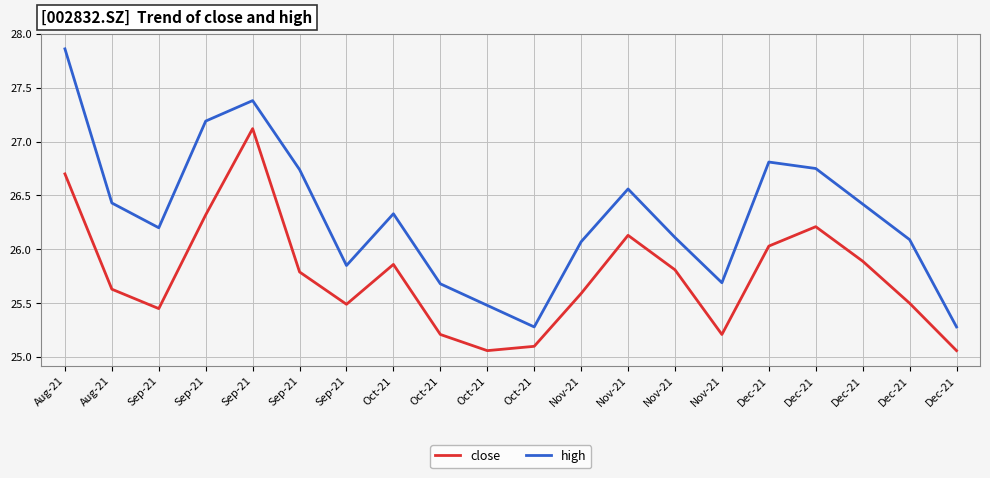

Where does the high series first go above 26?

Aug-21